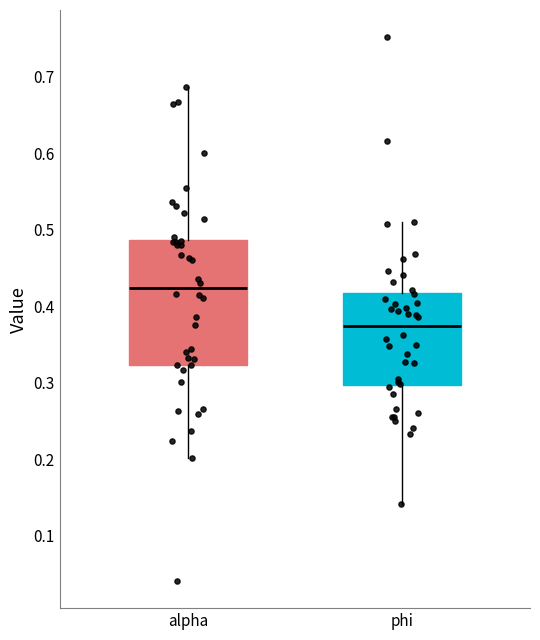

Where does the median line of the box for phi sit on the y-axis? The values are not printed on the chart, so give them approximately, as read against the axis.

0.37